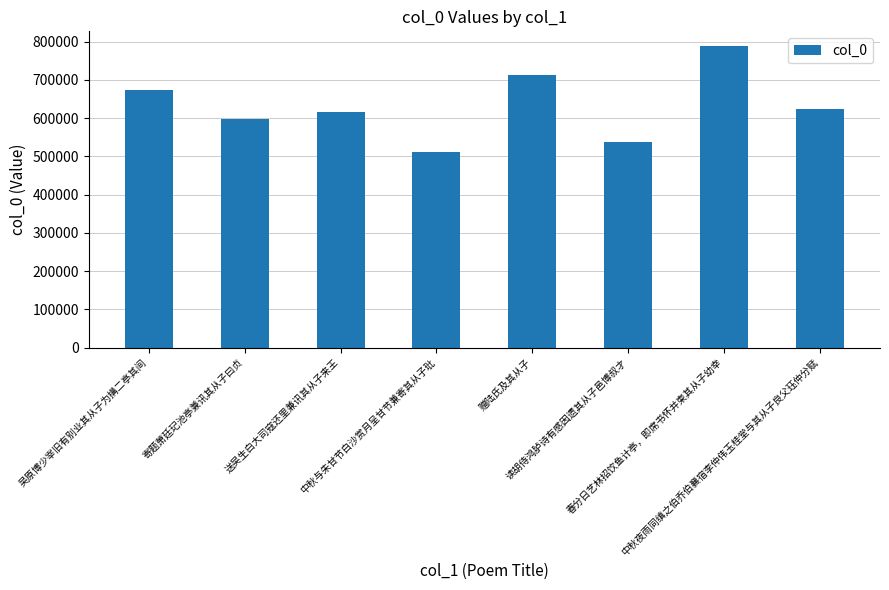

Does the chart contain stacked bars?

No